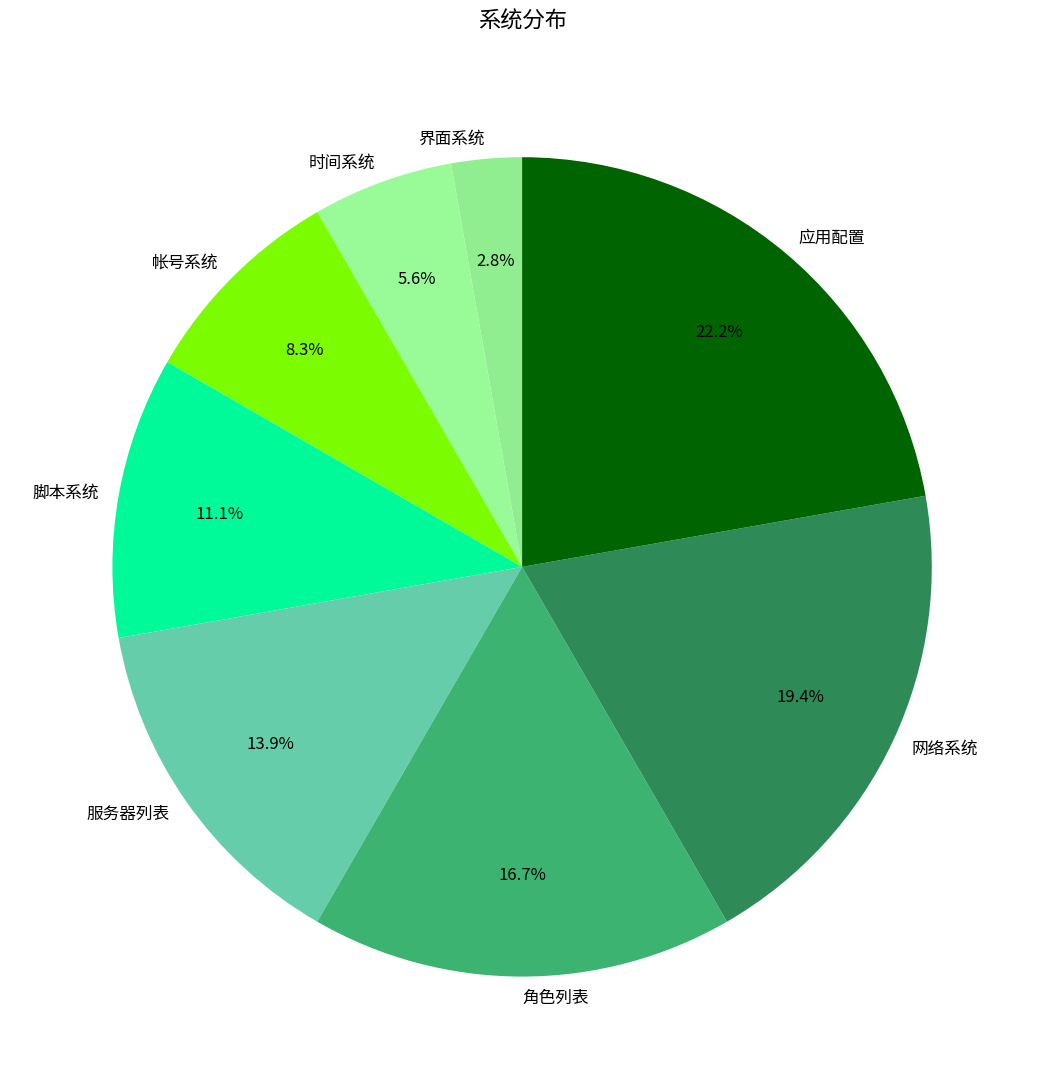

Does 界面系统 represent more than half of the total?

No